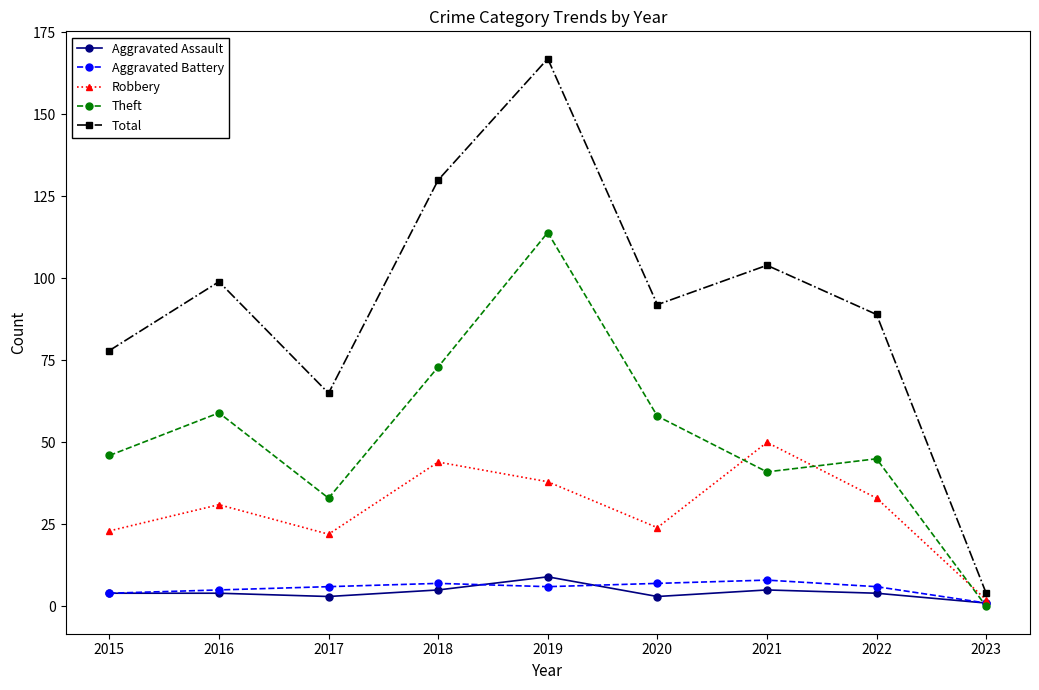

What is the difference between the highest and lowest values at 2019?

161